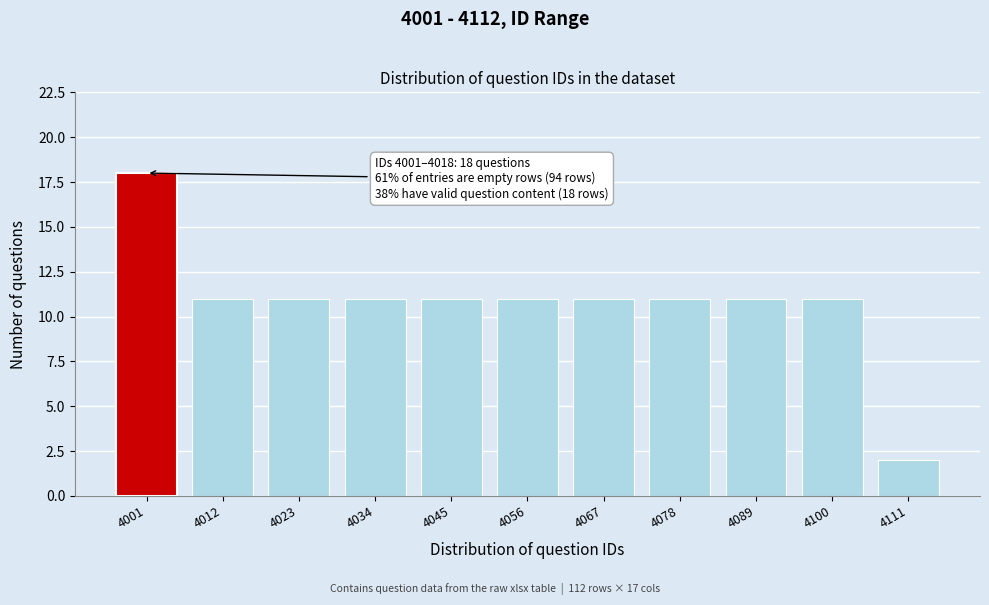

Reading right to left, list all the values displayed in this chart.

2	11	11	11	11	11	11	11	11	11	18